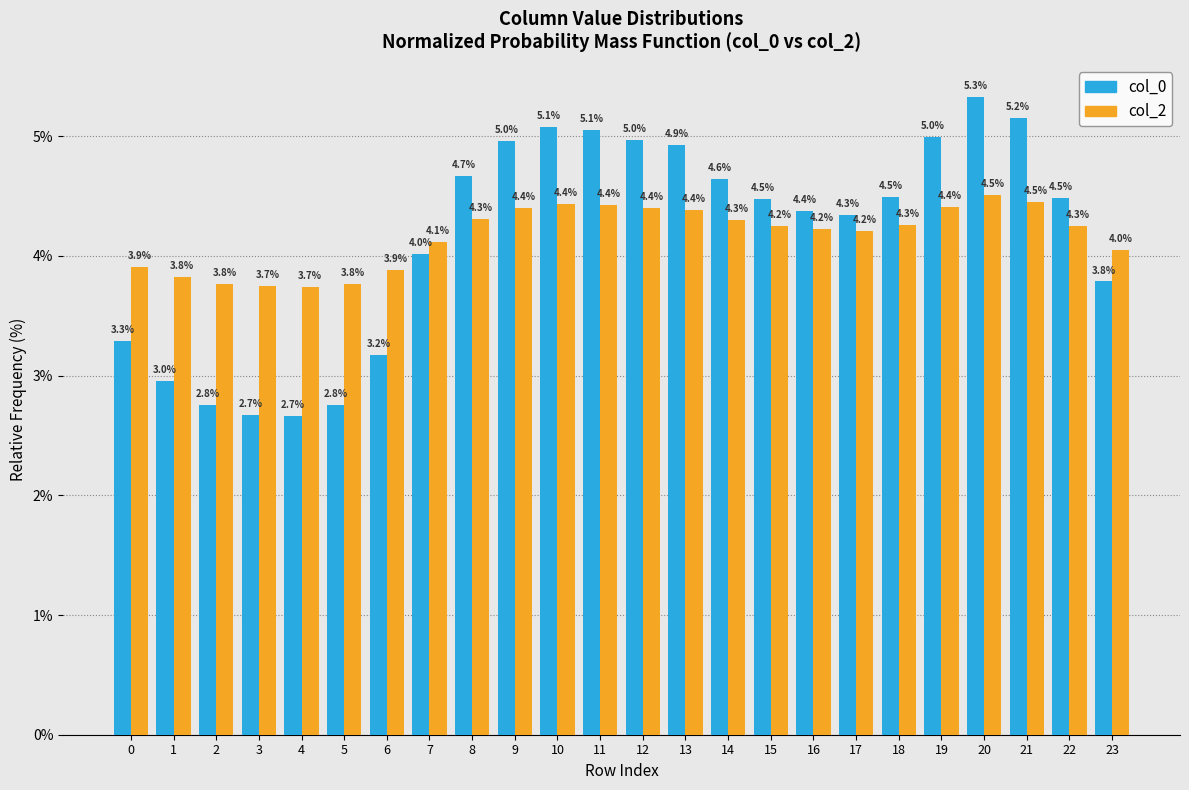

Reading left to right, transcribe all the data shown in this chart.

col_0: 3.3	3.0	2.8	2.7	2.7	2.8	3.2	4.0	4.7	5.0	5.1	5.1	5.0	4.9	4.6	4.5	4.4	4.3	4.5	5.0	5.3	5.2	4.5	3.8
col_2: 3.9	3.8	3.8	3.7	3.7	3.8	3.9	4.1	4.3	4.4	4.4	4.4	4.4	4.4	4.3	4.2	4.2	4.2	4.3	4.4	4.5	4.5	4.3	4.0